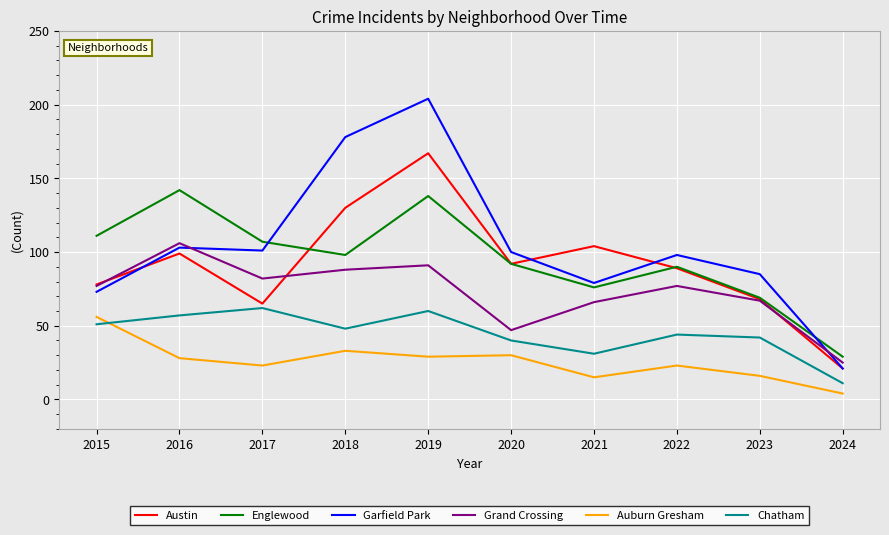

True or false: Auburn Gresham and Garfield Park intersect in this chart.

False